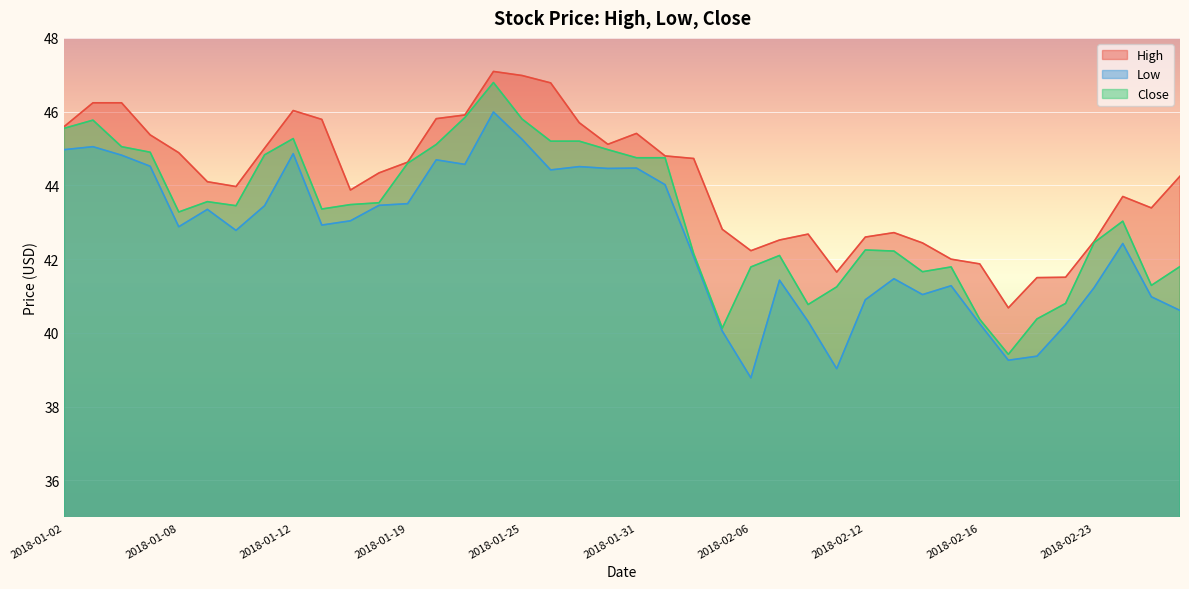

What is the smallest value displayed?

38.8